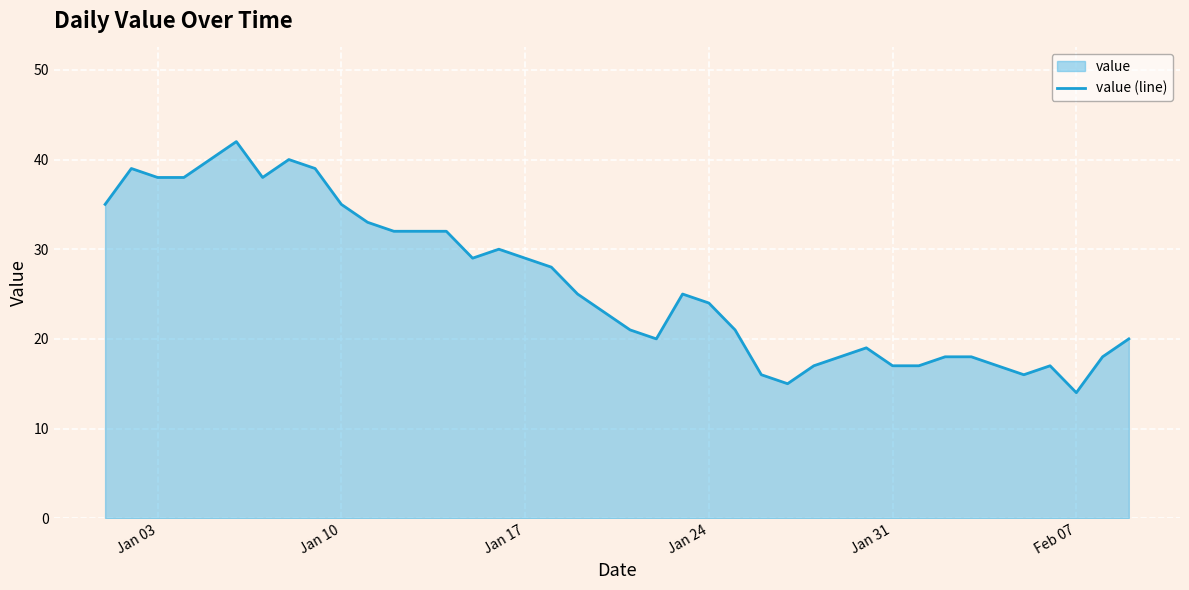

What is the minimum value shown in the chart?

14